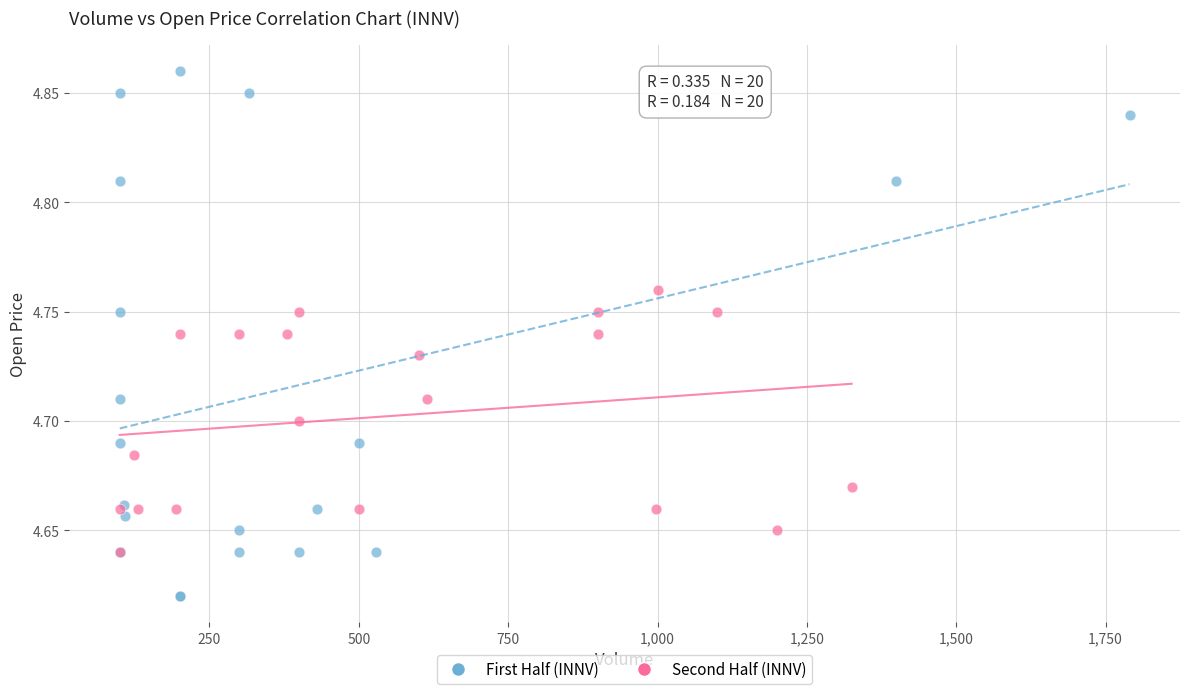

Which series contains the highest Y value?

First Half (INNV)